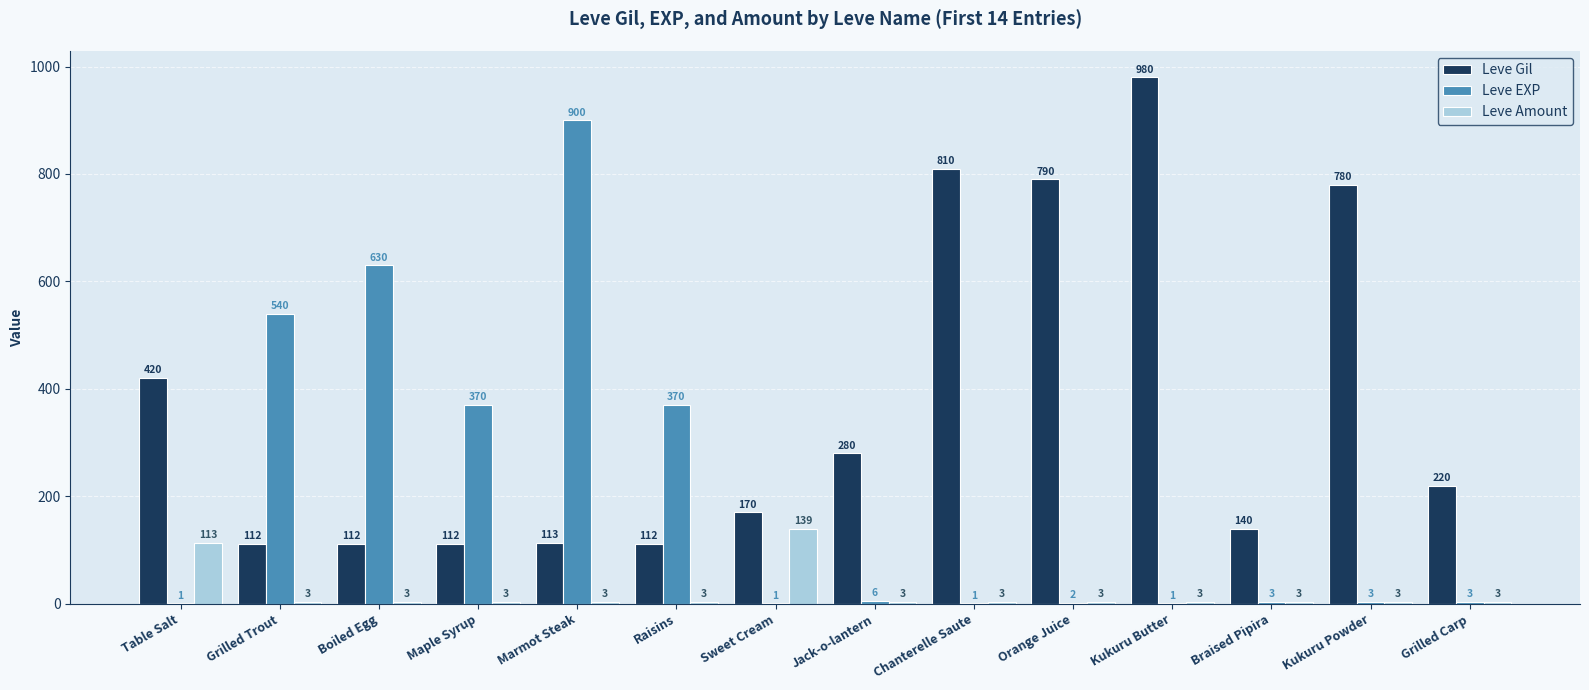

How many data points does each series have?

14